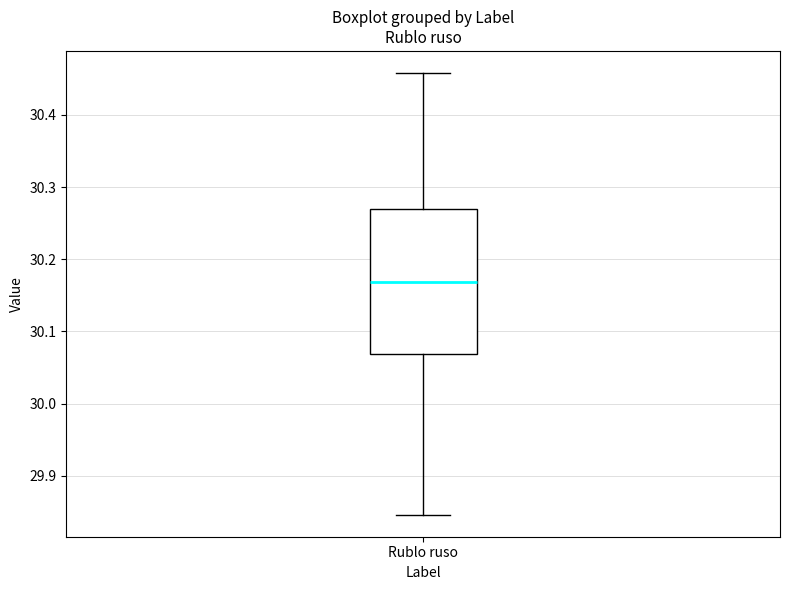

Read this box plot against the y-axis: the position of the median line, the range covered by the box, and the ends of both whiskers. The values are not printed on the chart, so give them approximately, as read against the axis.

median 30.17, box 30.07 to 30.27, whiskers 29.85 to 30.46